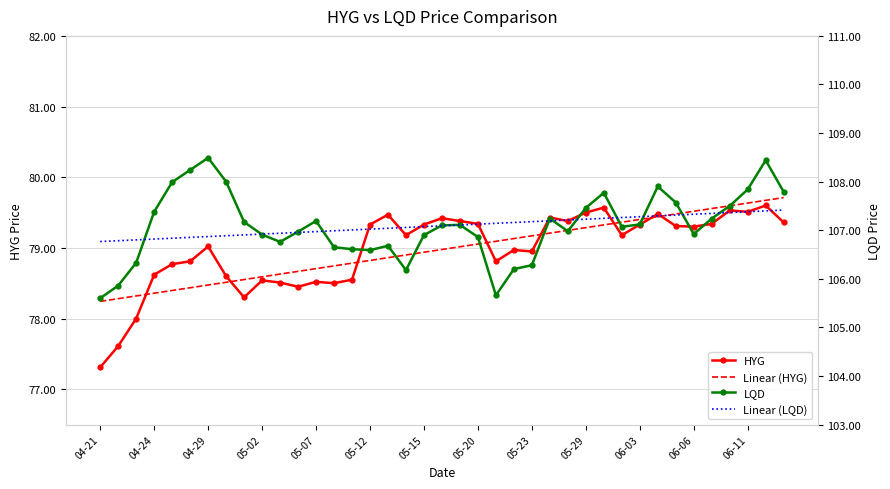

Rank the series by their maximum value, from lowest to highest.

HYG, Linear (HYG), Linear (LQD), LQD